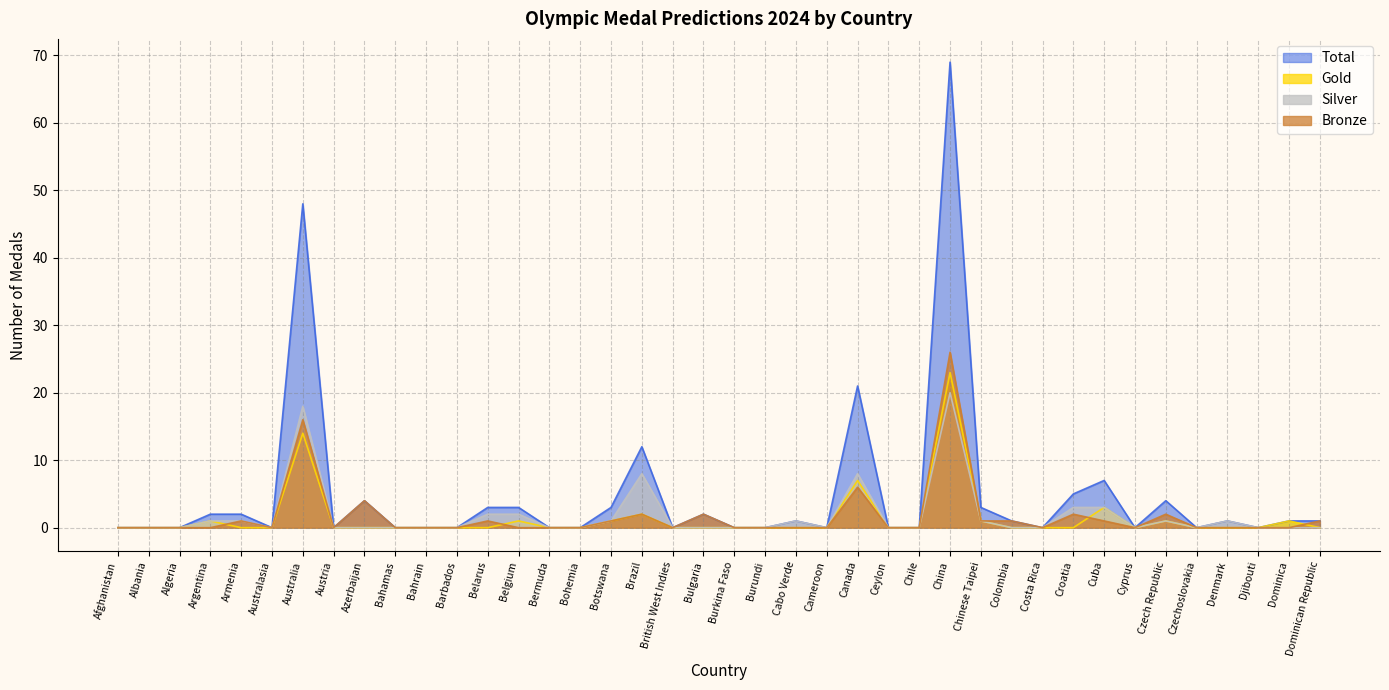

True or false: Silver and Gold intersect in this chart.

False